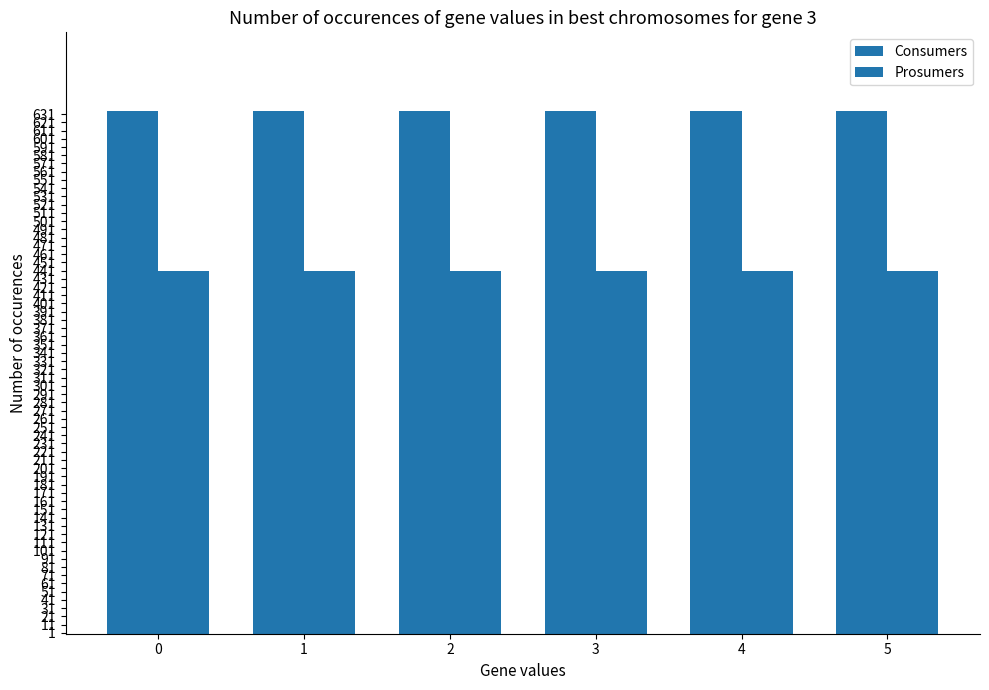

What is the minimum value for Consumers?

635